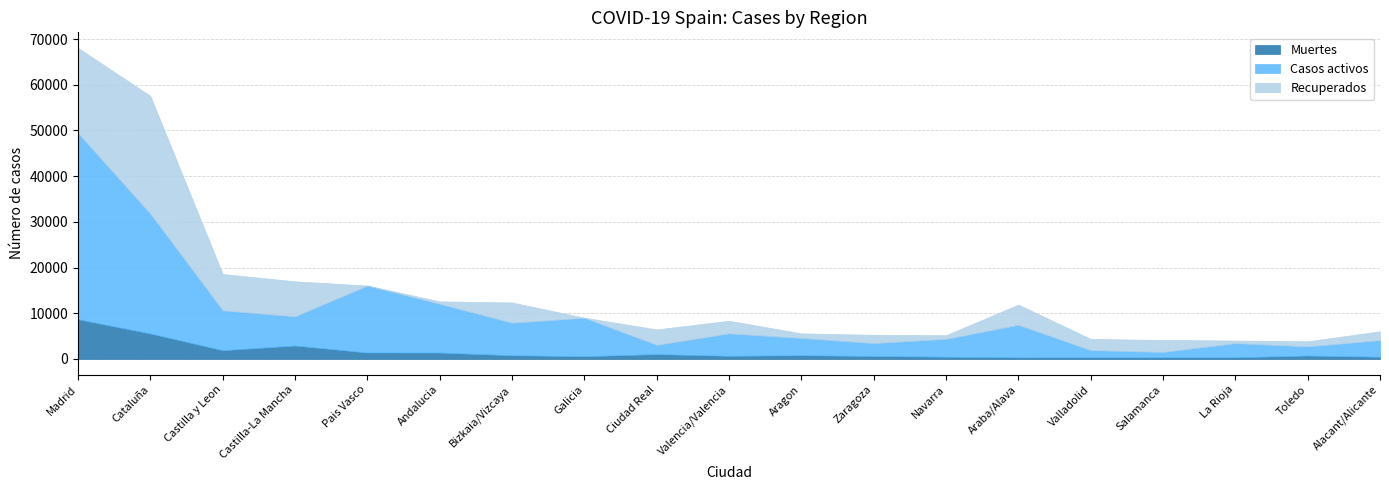

What is the minimum value for Muertes?

356